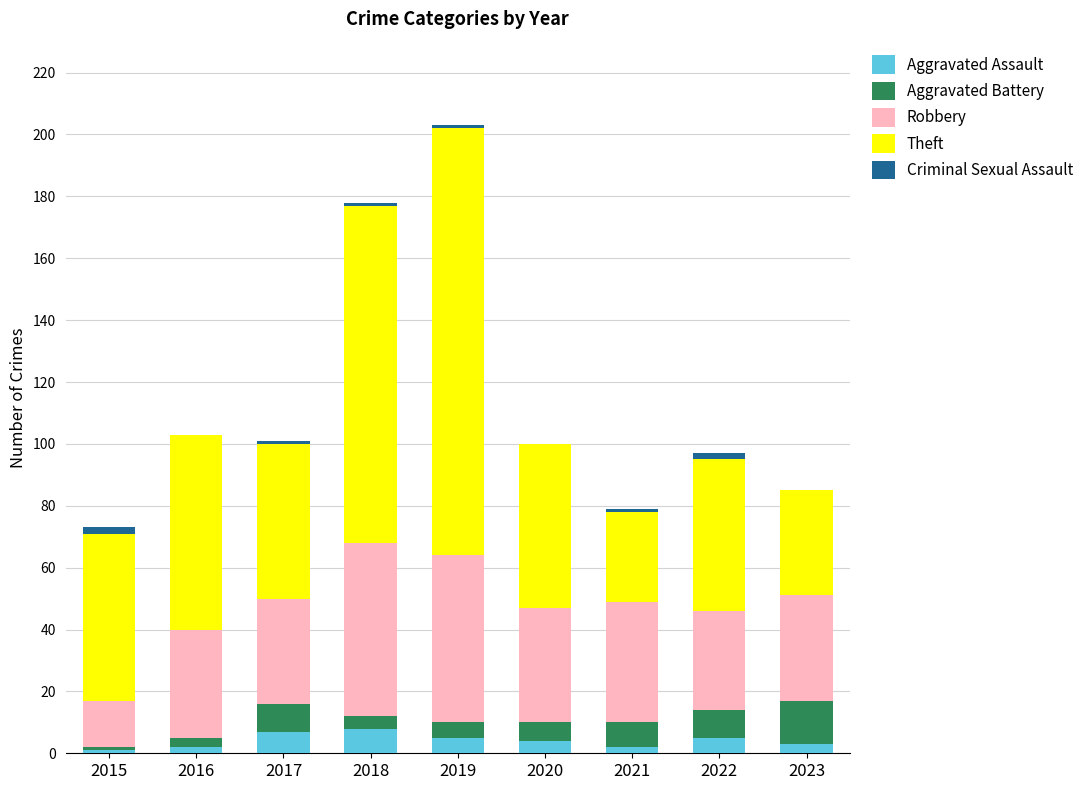

What is the highest value of the Aggravated Assault series?

8